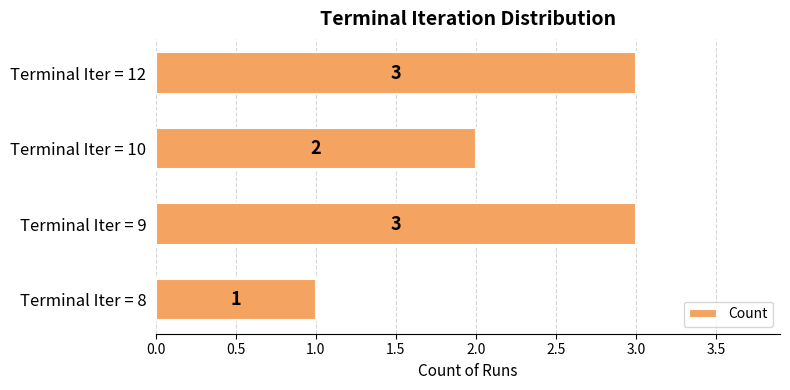

True or false: the data shows 3 at Terminal Iter = 9.

True